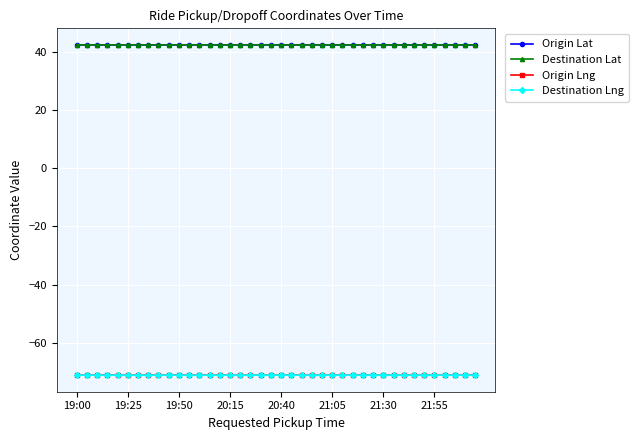

What is the value of the Destination Lat point at the 19th from the left?

42.4